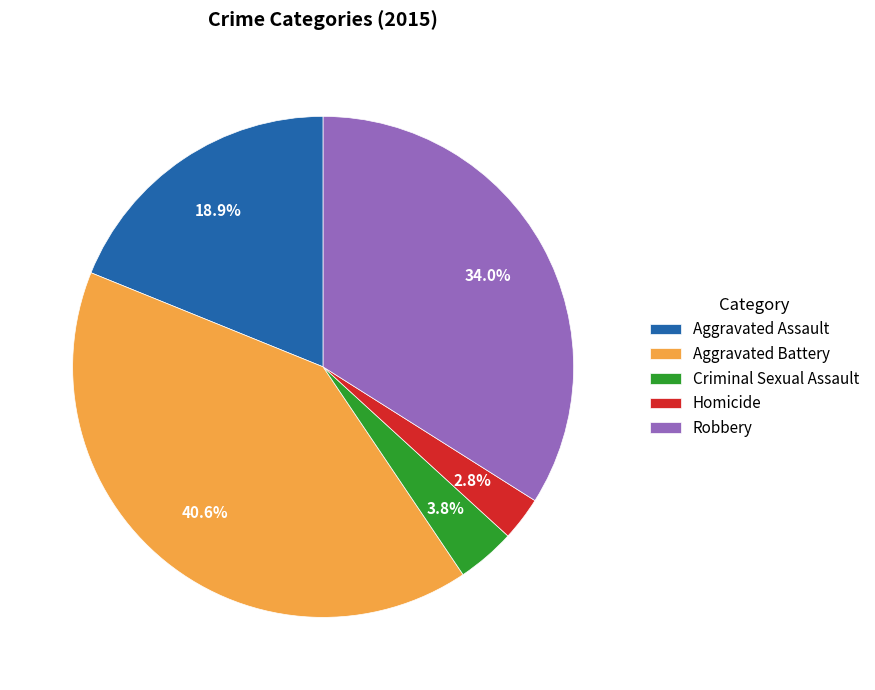

Does any single category account for the majority?

No